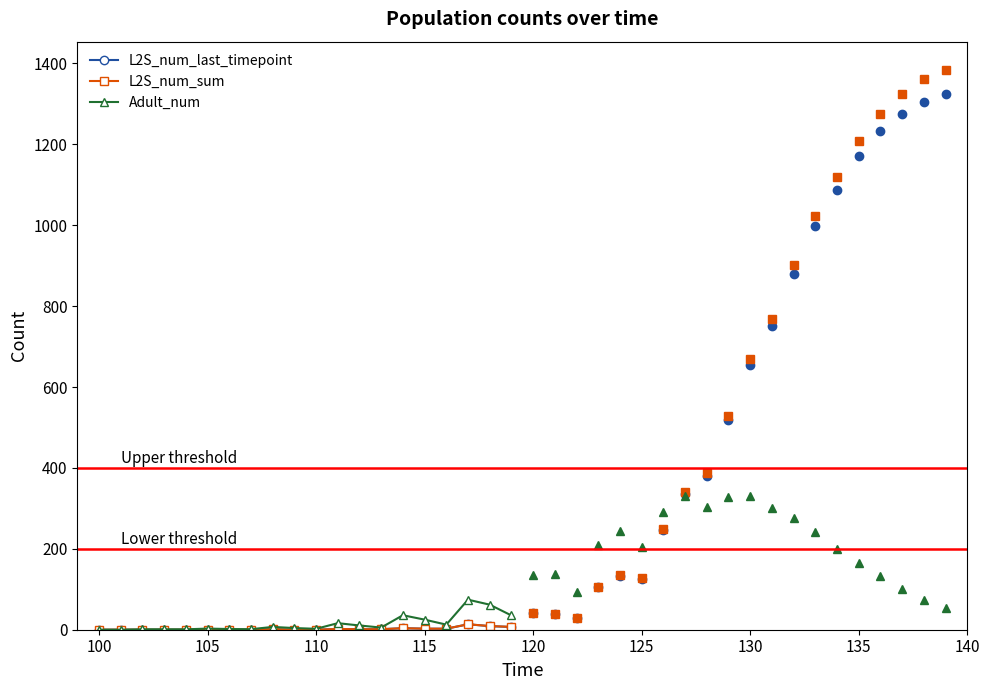

What is the maximum value for Adult_num?

74.3